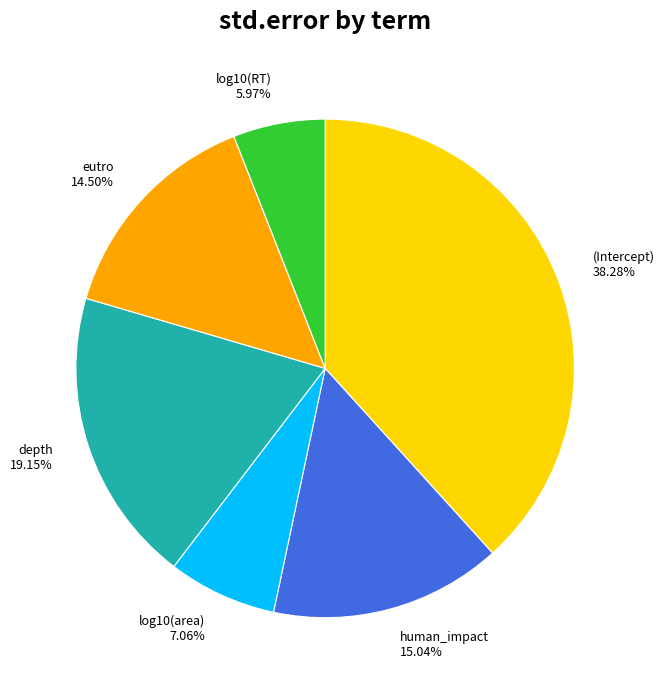

Between log10(area) and (Intercept), which is larger?

(Intercept)